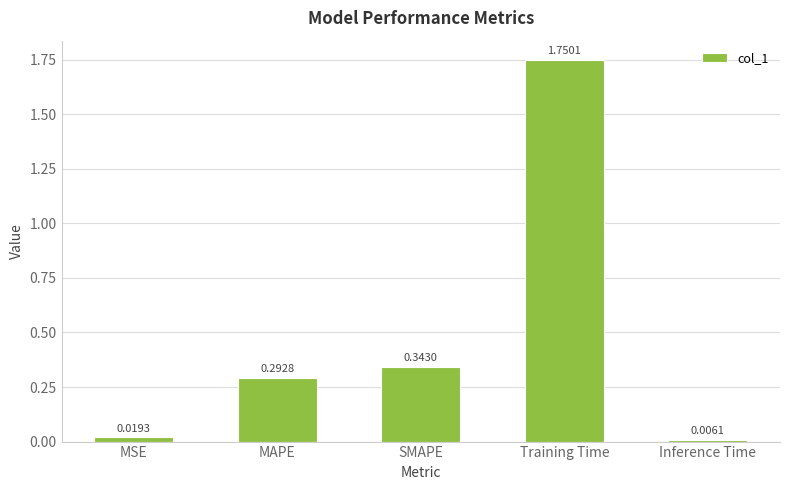

Count the number of data series in this chart.

1